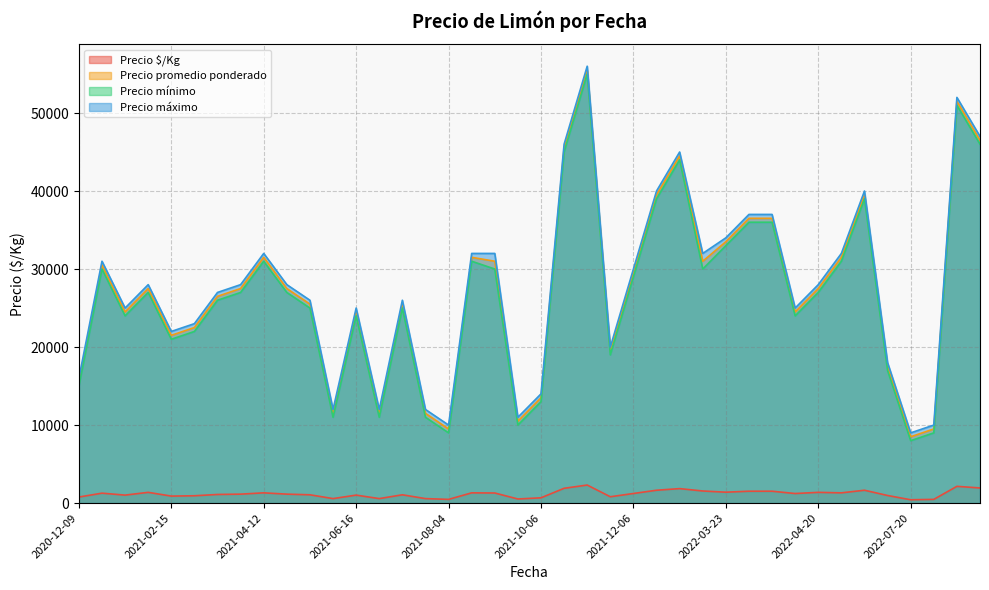

How many data points in Precio mínimo are above 27000?

17